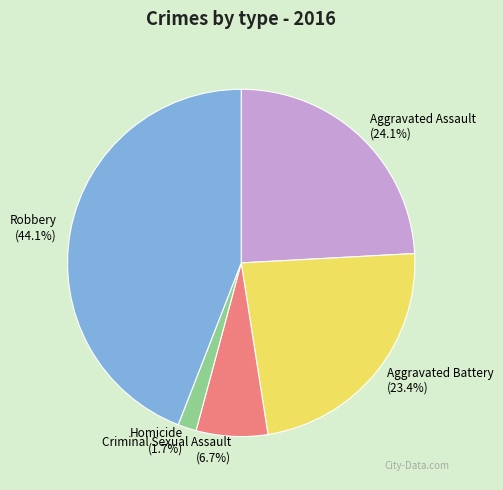

Which has a higher value, Criminal Sexual Assault or Aggravated Battery?

Aggravated Battery